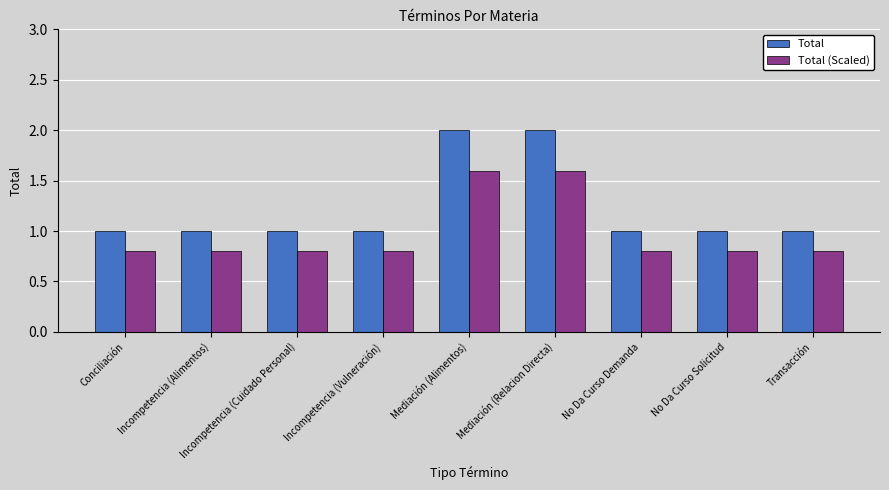

List the series in order of their peak value, highest first.

Total, Total (Scaled)